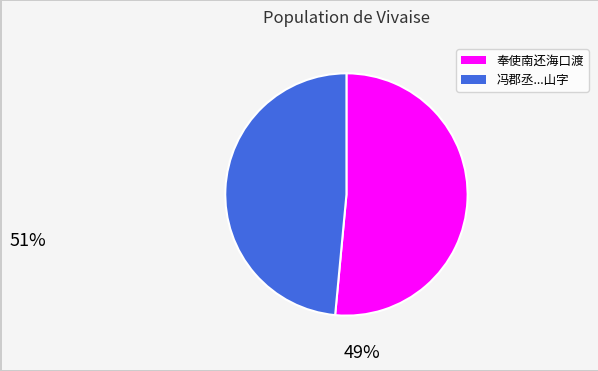

Is there any slice that represents more than half of the pie?

Yes